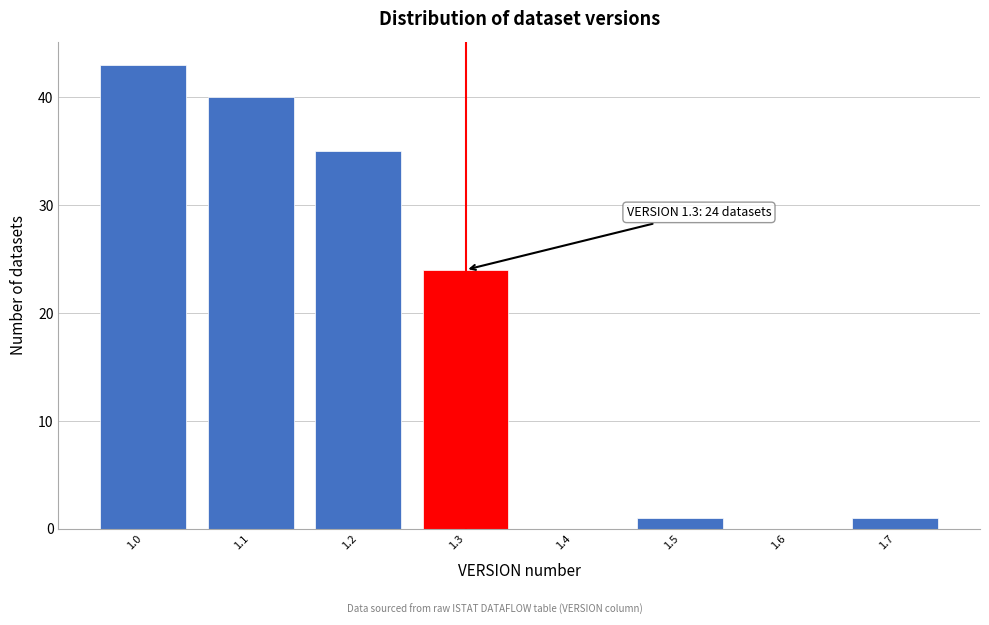

Over which range of the x-axis is the bar tallest?

0.95 to 1.05